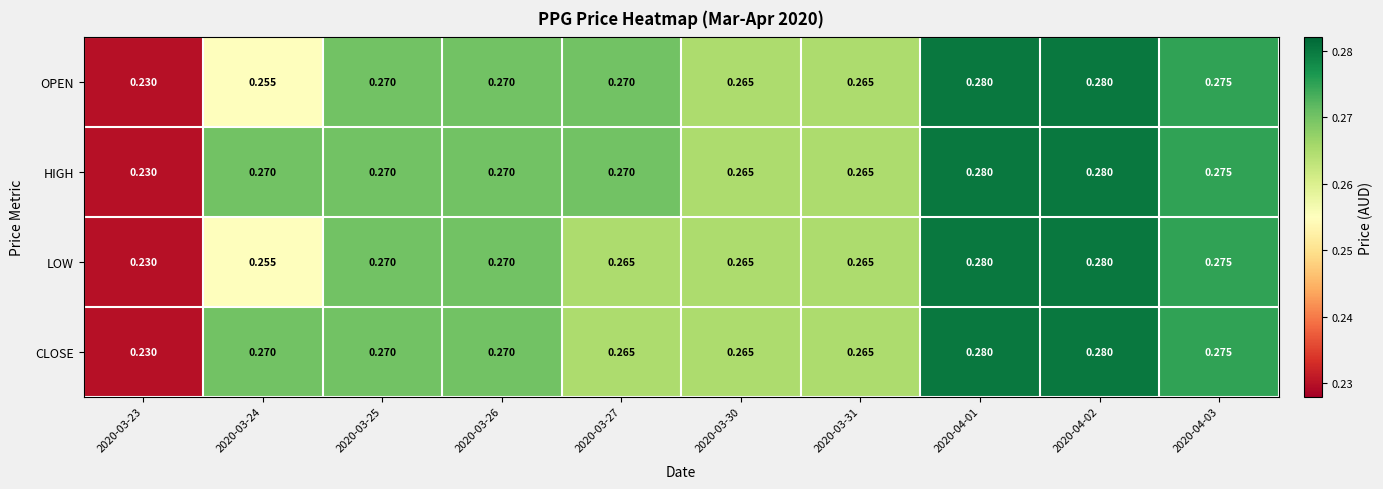

What is the total value across all series at 2020-04-01?

1.1